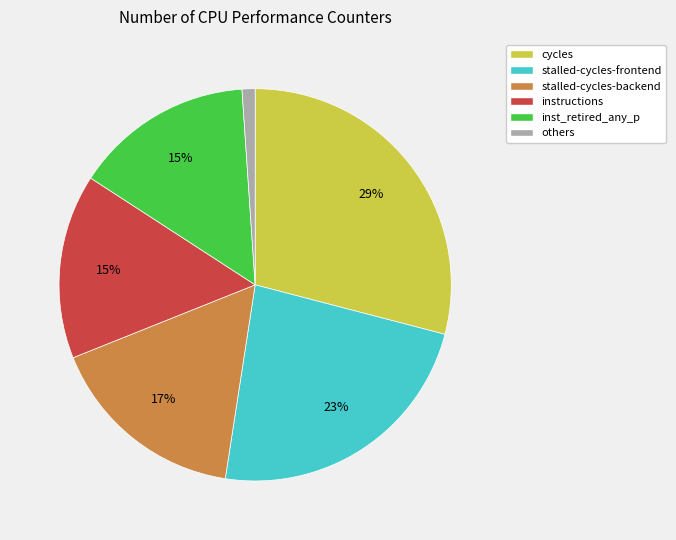

Do others and stalled-cycles-backend together represent more than half of the pie?

No